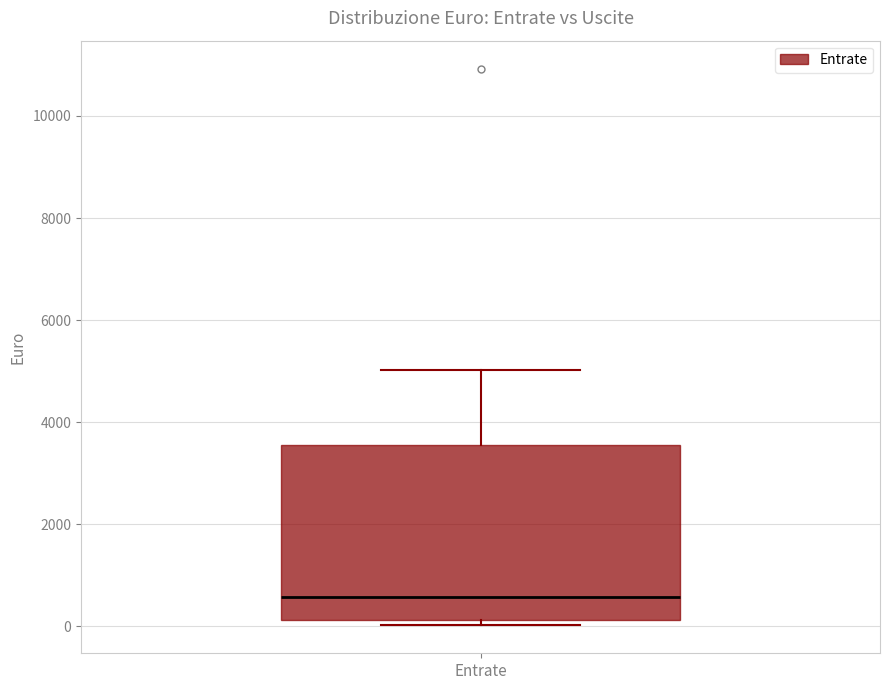

Transcribe this box plot: give where the median line is, the range the box spans, and where the two whiskers end, as read against the y-axis. The values are not printed on the chart, so give them approximately, as read against the axis.

median 600, box 200 to 3600, whiskers 0 to 5000